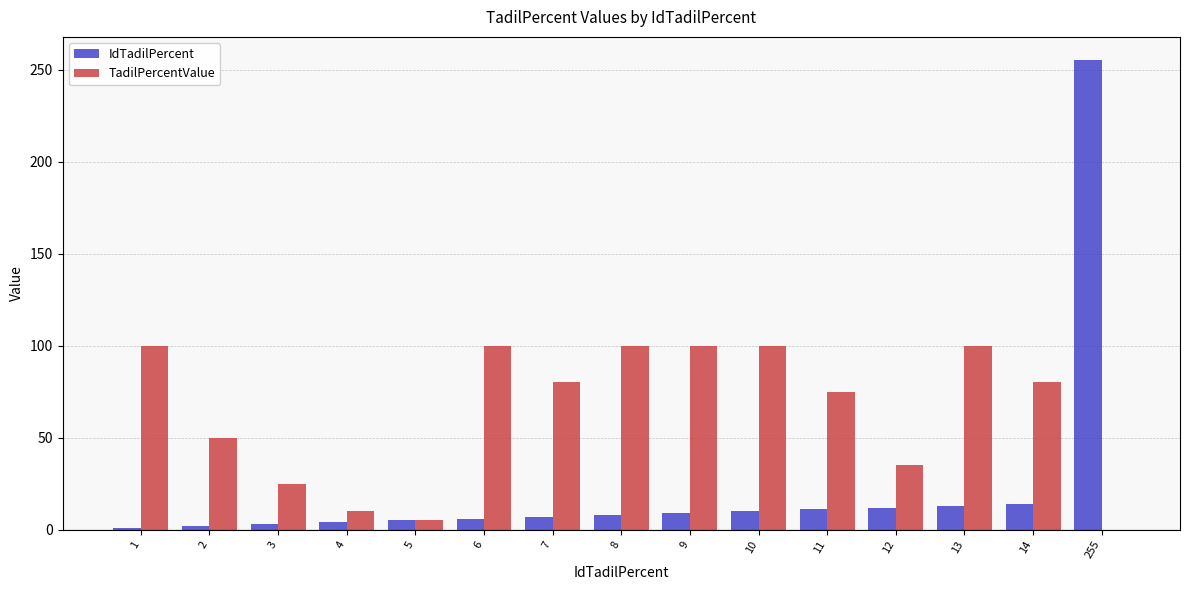

What are all the series names shown in the legend?

IdTadilPercent, TadilPercentValue